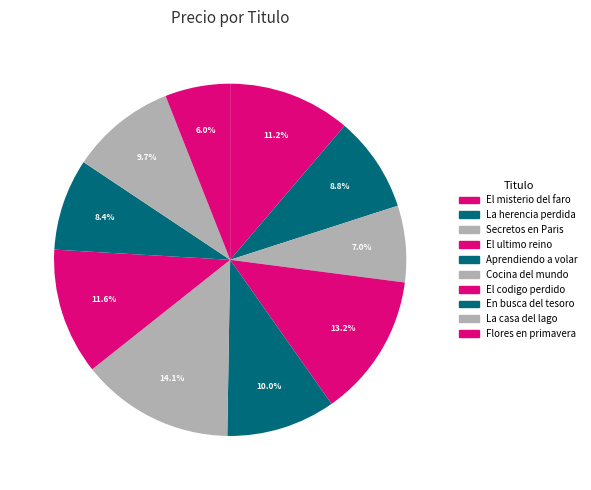

Does any single category account for the majority?

No